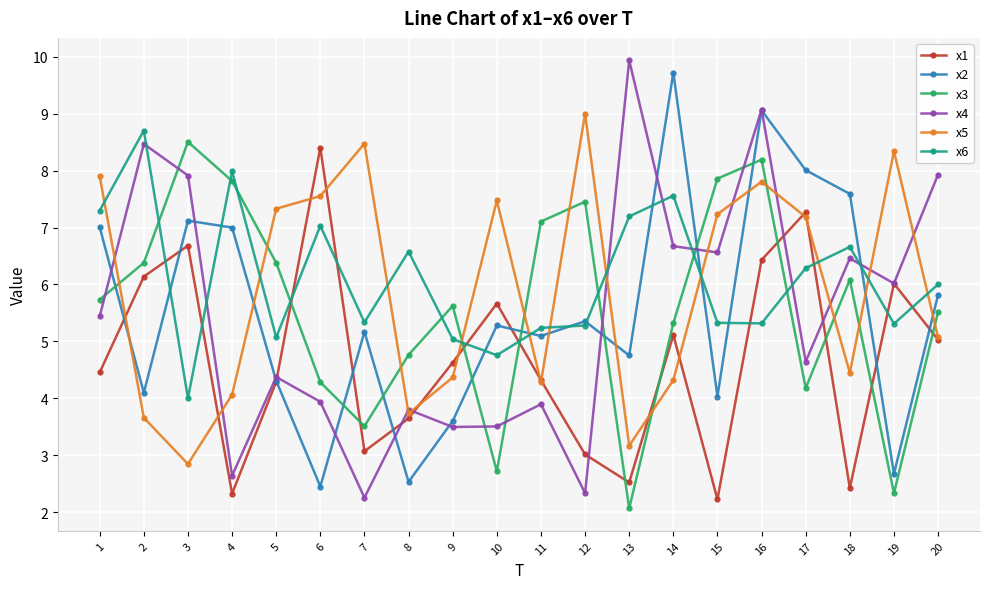

List the series in order of their peak value, highest first.

x4, x2, x5, x6, x3, x1